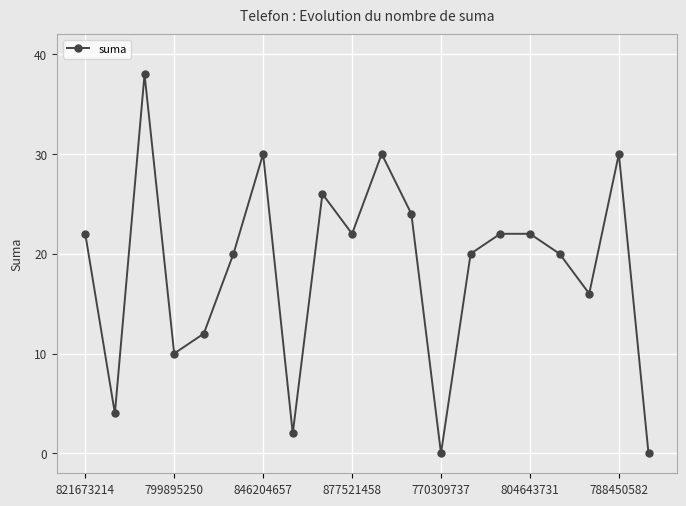

Reading left to right, extract all data points from this chart.

22	4	38	10	12	20	30	2	26	22	30	24	0	20	22	22	20	16	30	0